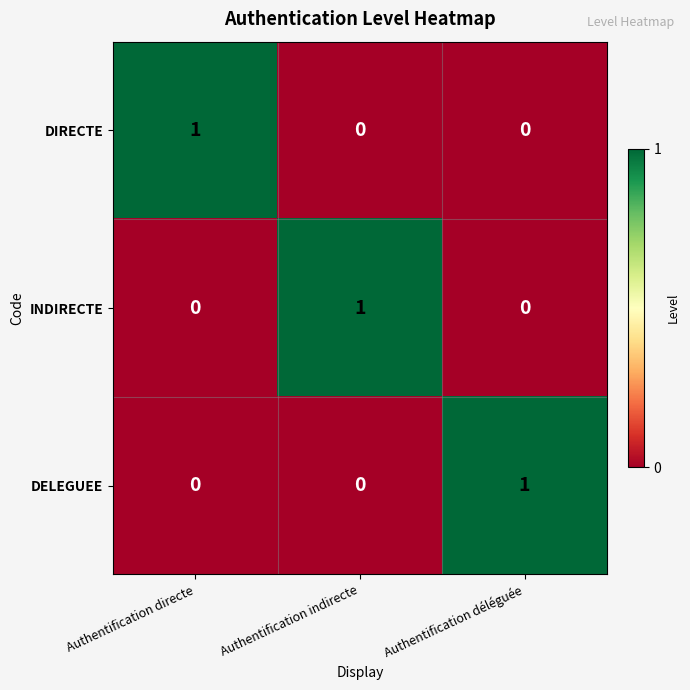

At how many categories does at least one series exceed 0?

3